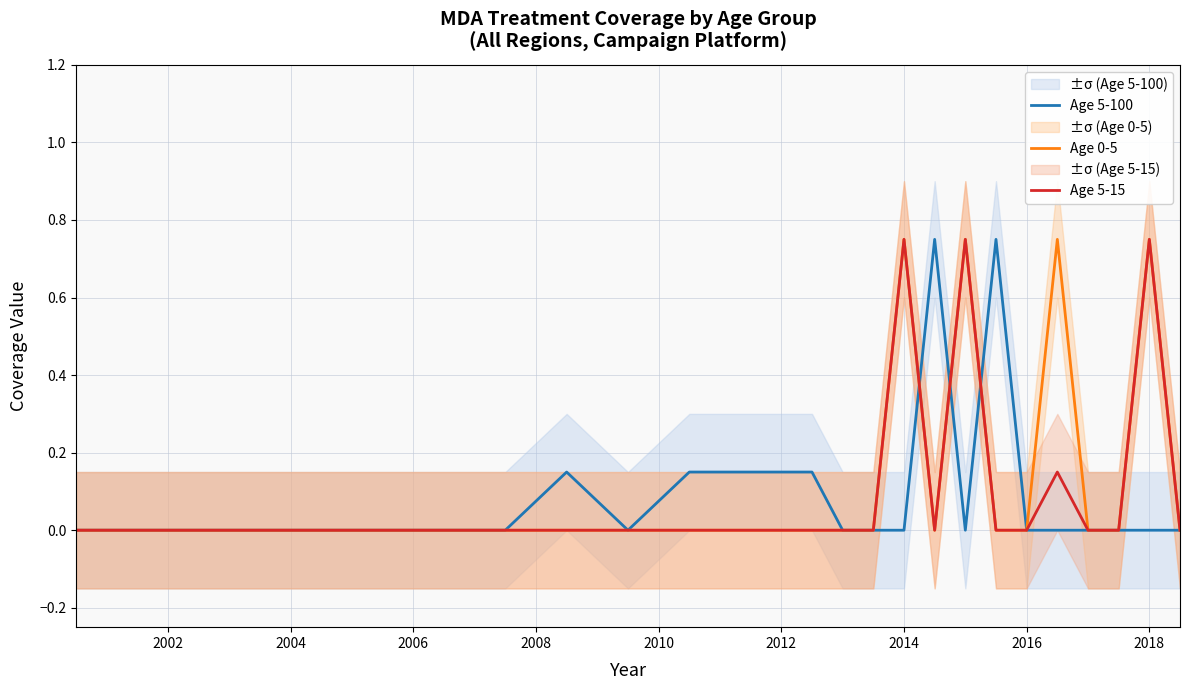

How many lines are shown in the chart?

3